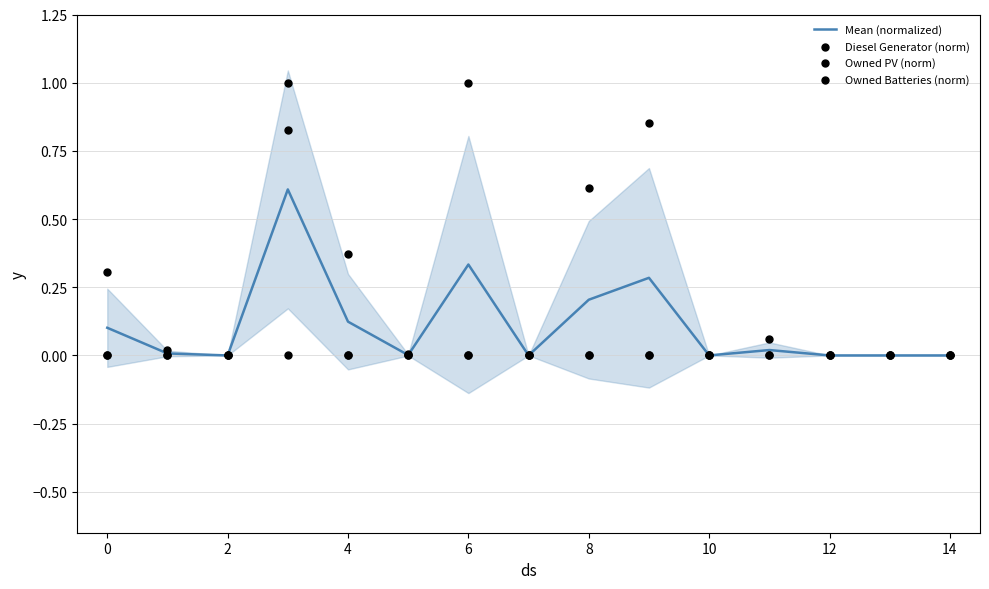

Which series has the largest Y range (max minus min)?

Diesel Generator (norm)